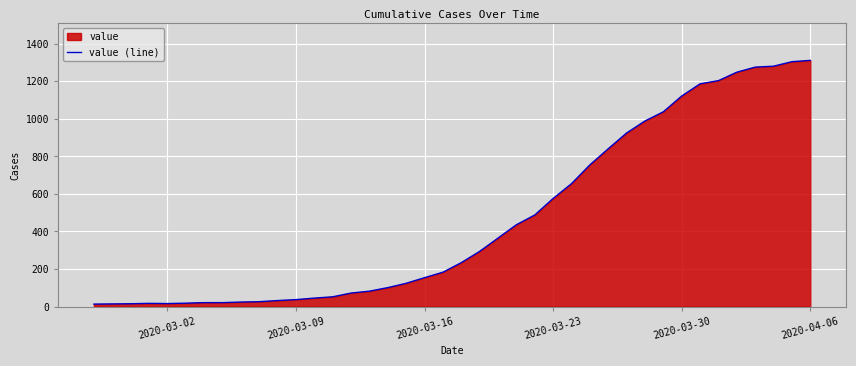

What is the difference between the maximum and minimum values?

1299